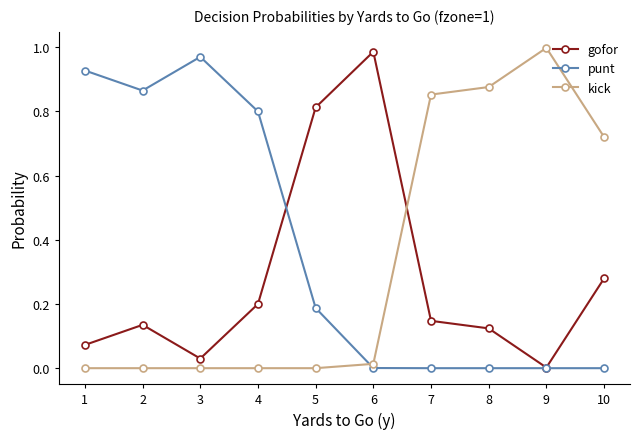

Is the value of kick at 10 greater than the value of gofor at 7?

Yes